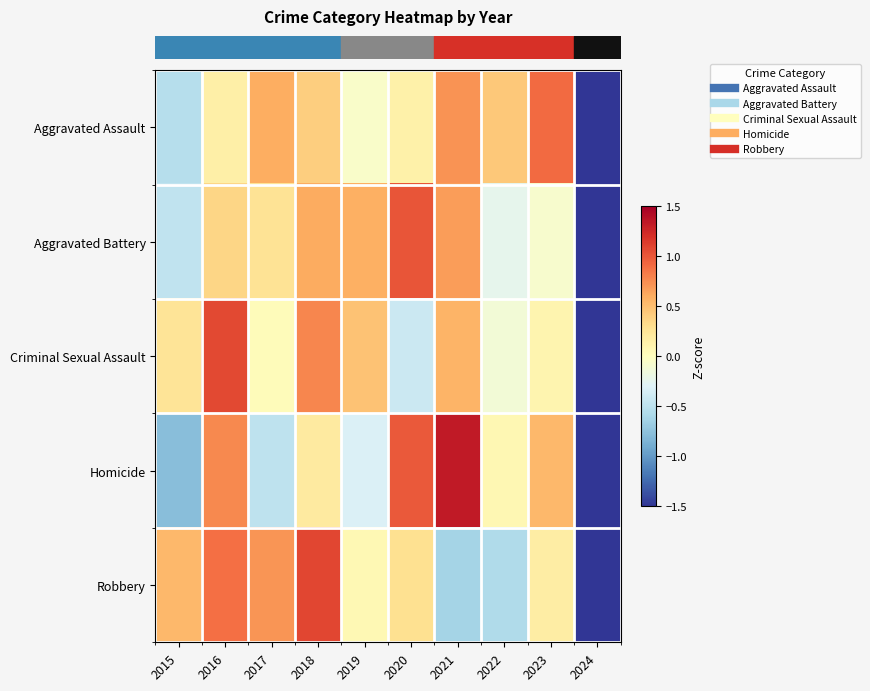

Between 2016 and 2020, which is larger?

2016